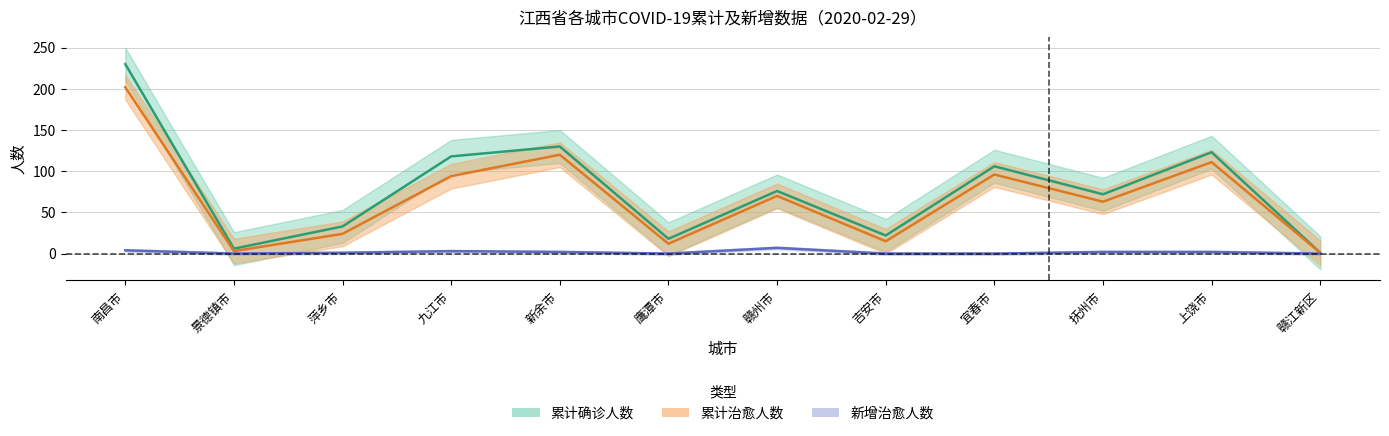

Reading left to right, transcribe all the data shown in this chart.

累计确诊人数: 230	6	33	118	130	18	76	22	106	72	123	1
累计治愈人数: 202	3	24	94	120	12	70	15	96	63	111	1
新增治愈人数: 4	0	1	3	2	0	7	0	0	2	2	0